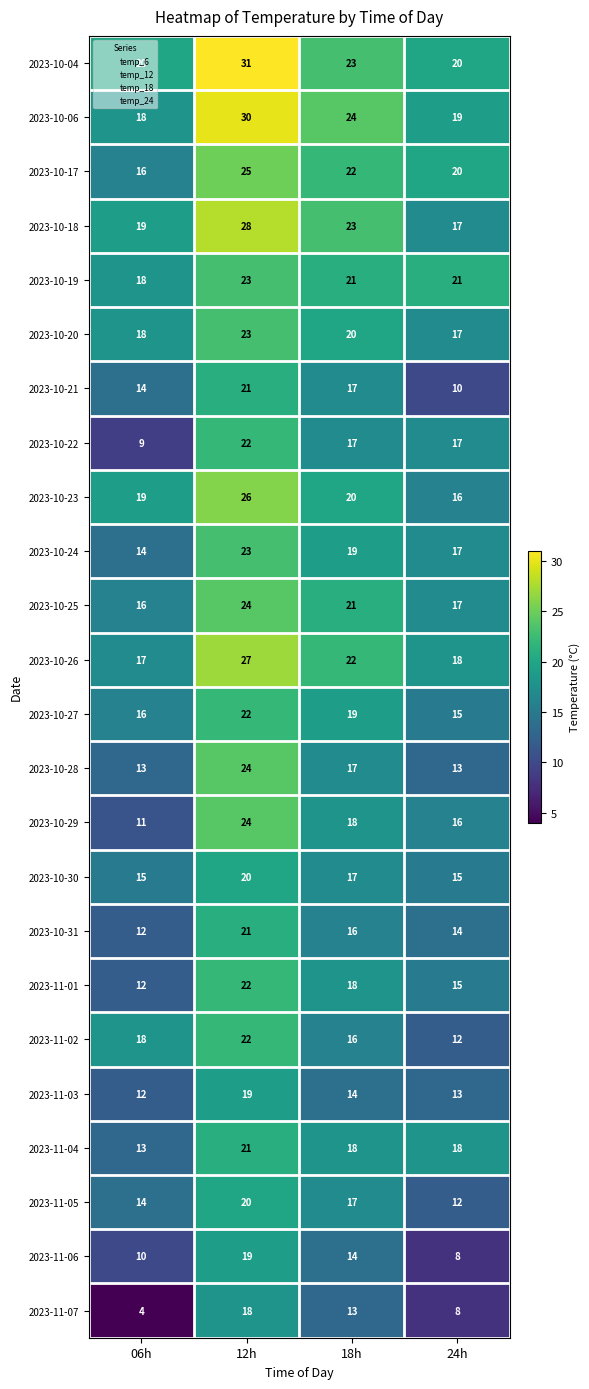

The value of 2023-10-18 at 24h is 12. True or false?

False